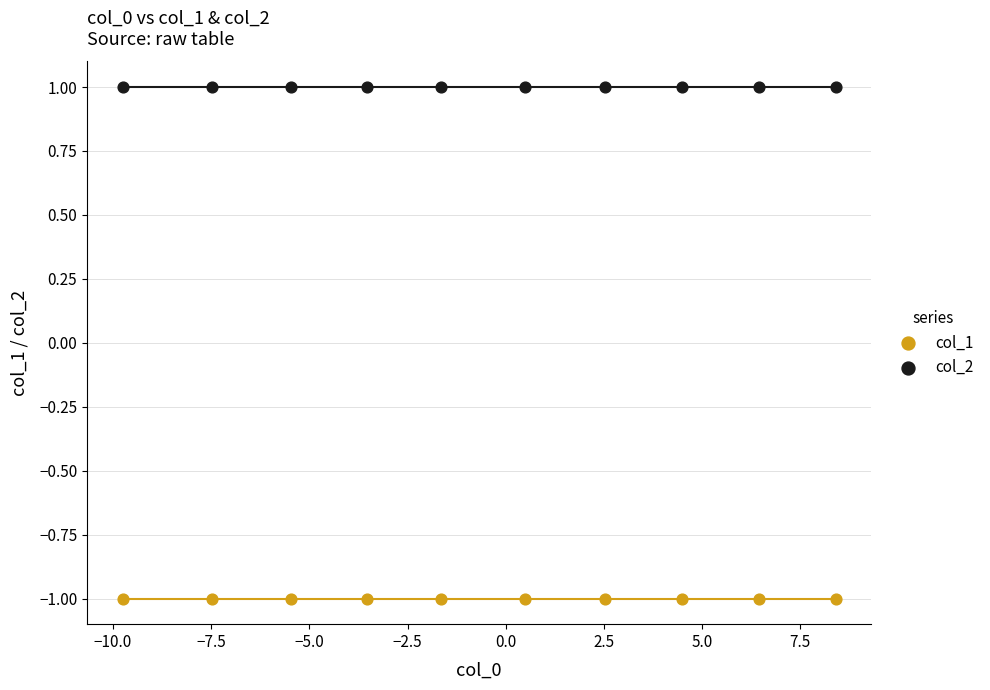

Which series reaches the maximum Y coordinate?

col_2